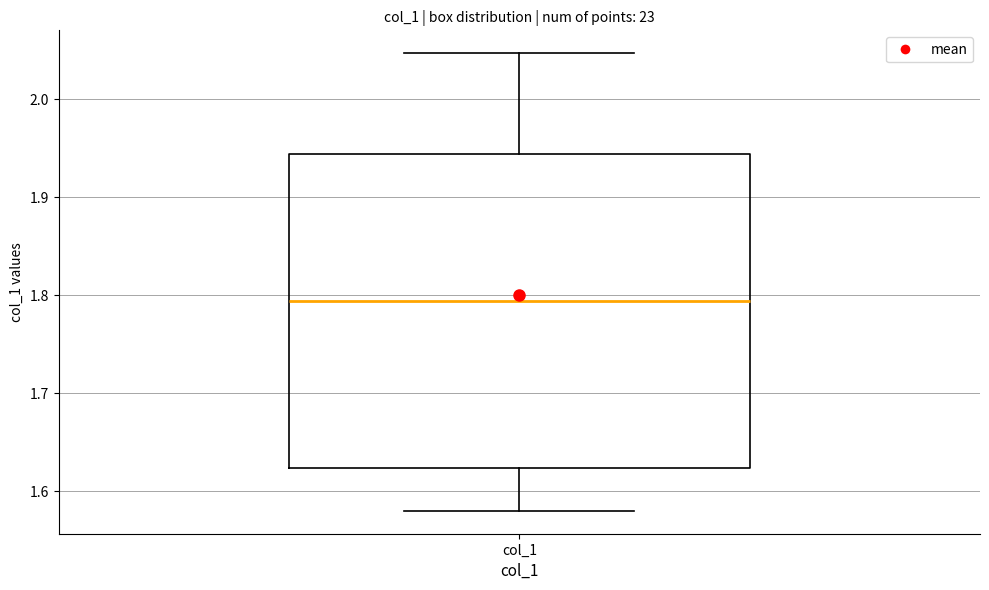

Transcribe this box plot: give where the median line is, the range the box spans, and where the two whiskers end, as read against the y-axis. The values are not printed on the chart, so give them approximately, as read against the axis.

median 1.79, box 1.62 to 1.94, whiskers 1.58 to 2.05